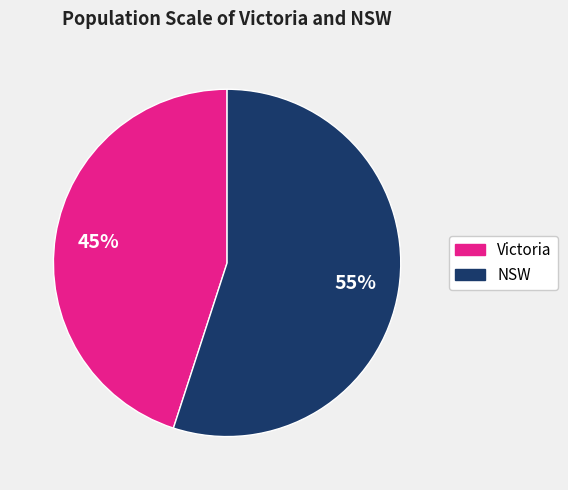

Count the number of slices in the pie.

2